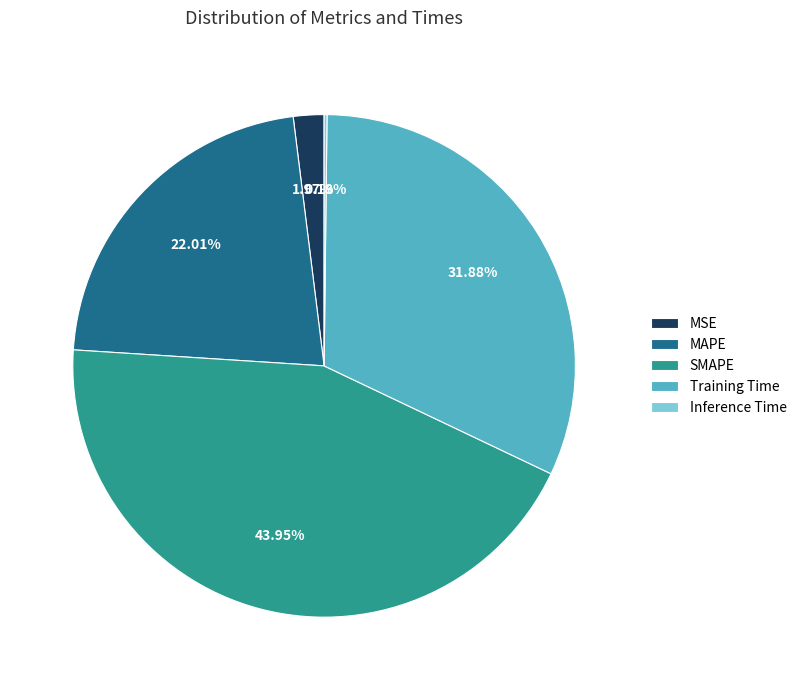

Is MSE the majority of the pie?

No